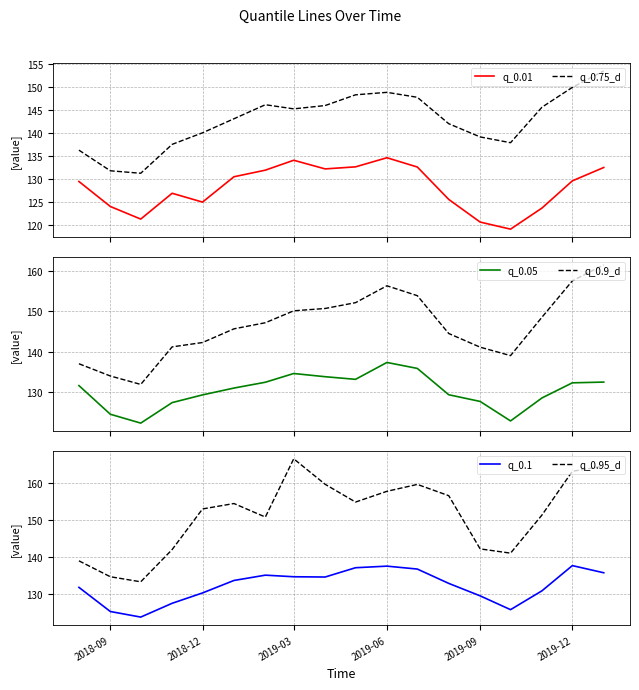

Does the chart display data point markers on the line(s)?

No